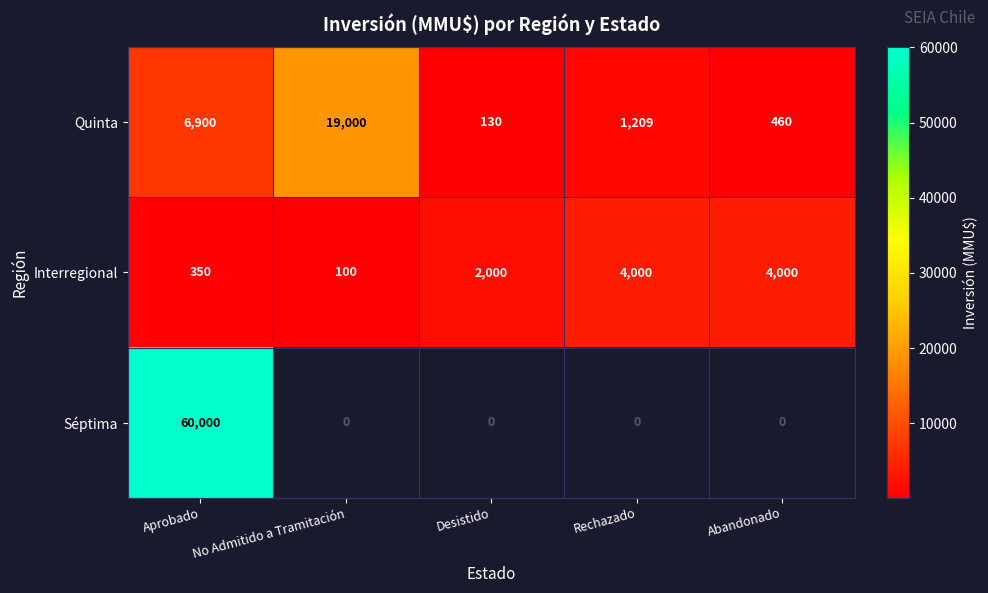

What is the spread (max minus min) of values at No Admitido a Tramitación?

18900.0